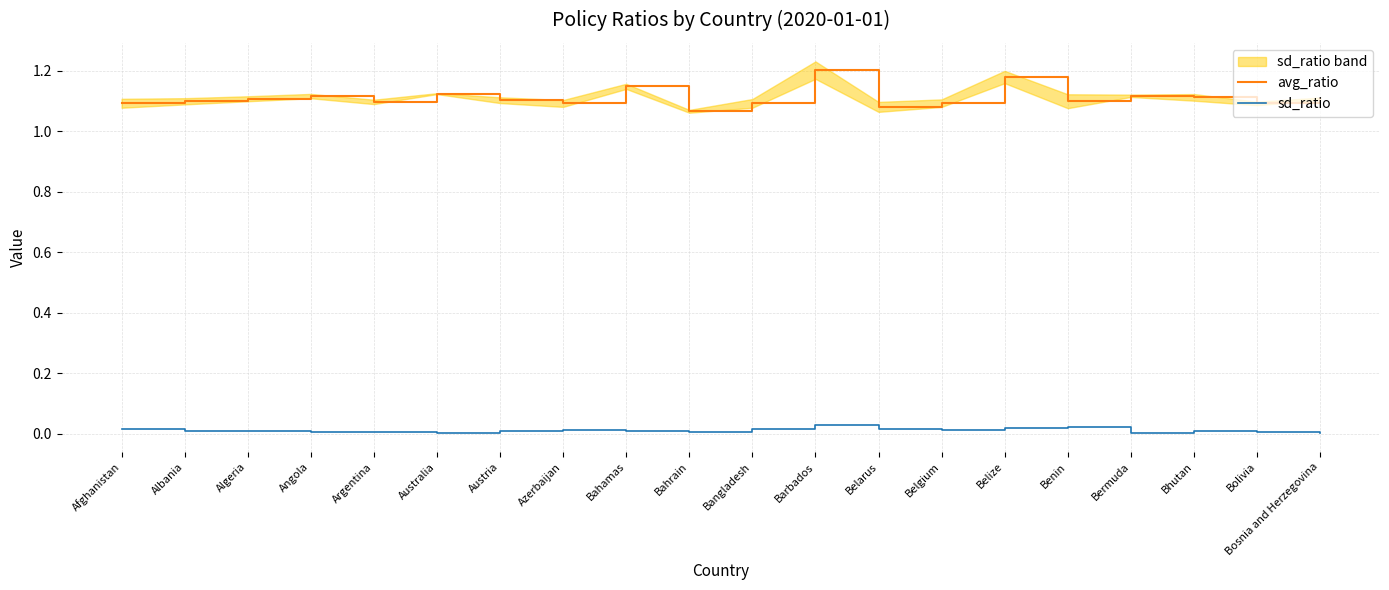

Does the chart have visible grid lines?

Yes